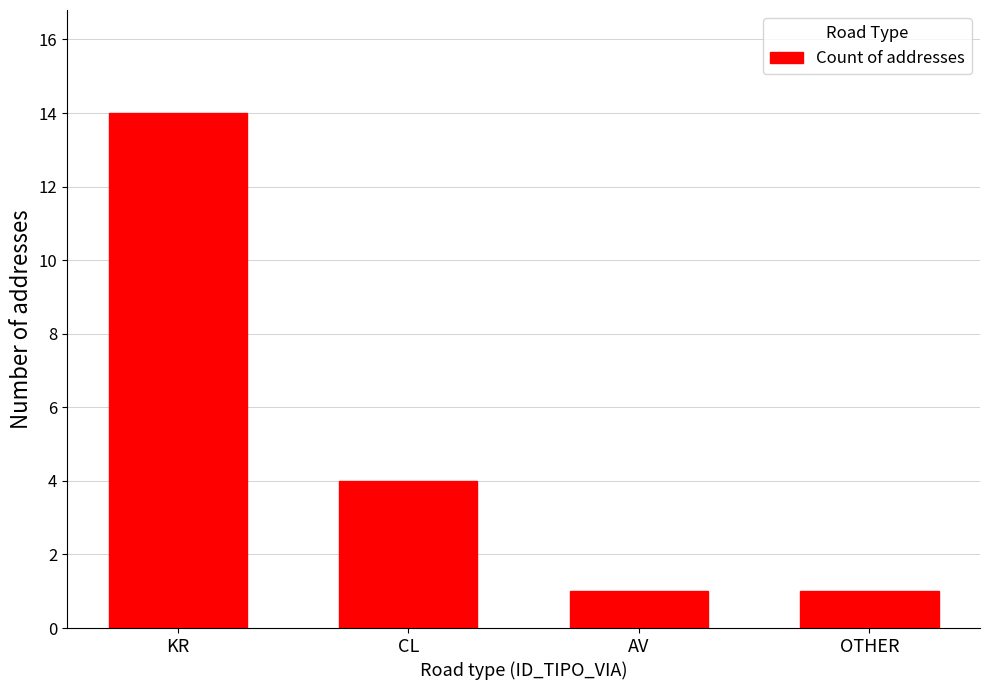

How many categories are shown in the chart?

4